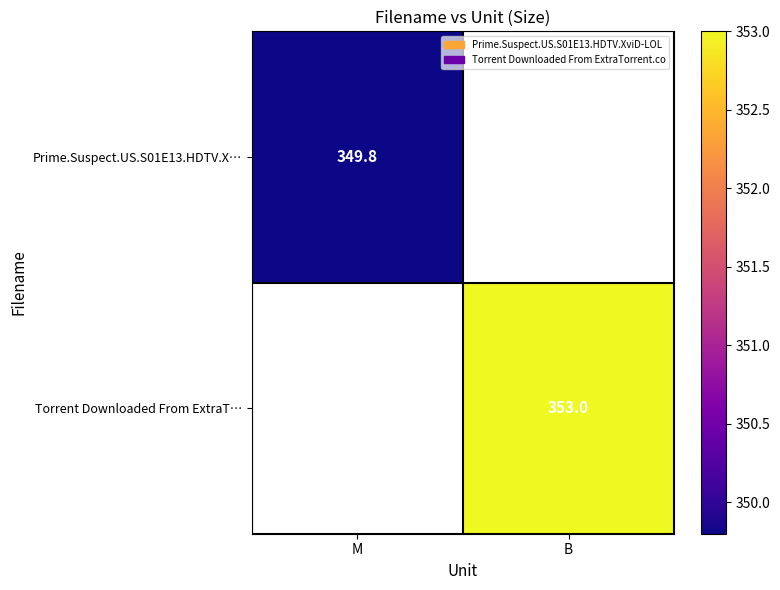

True or false: Prime.Suspect.US.S01E13.HDTV.X… has a value of 465.2 at M.

False